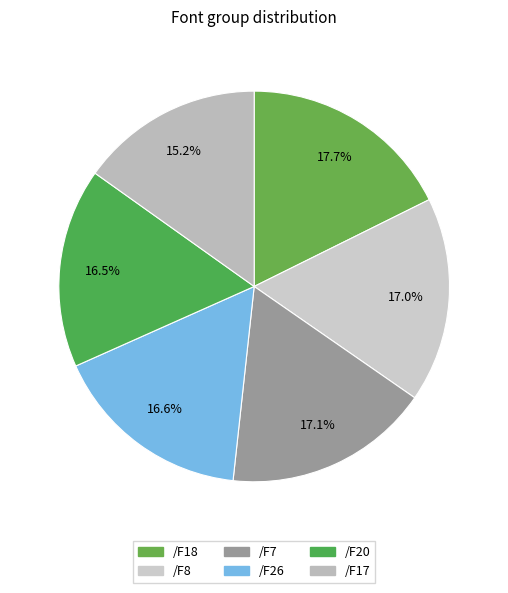

Combined, what portion of the pie is /F7 and /F26?

33.7%